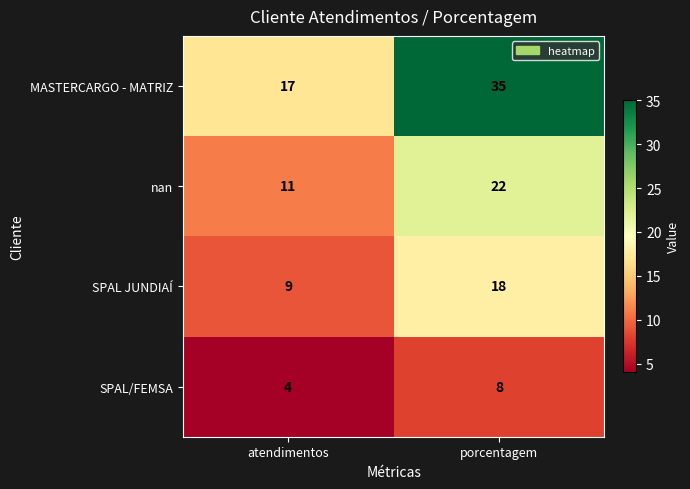

Which series has the widest spread of values?

MASTERCARGO - MATRIZ